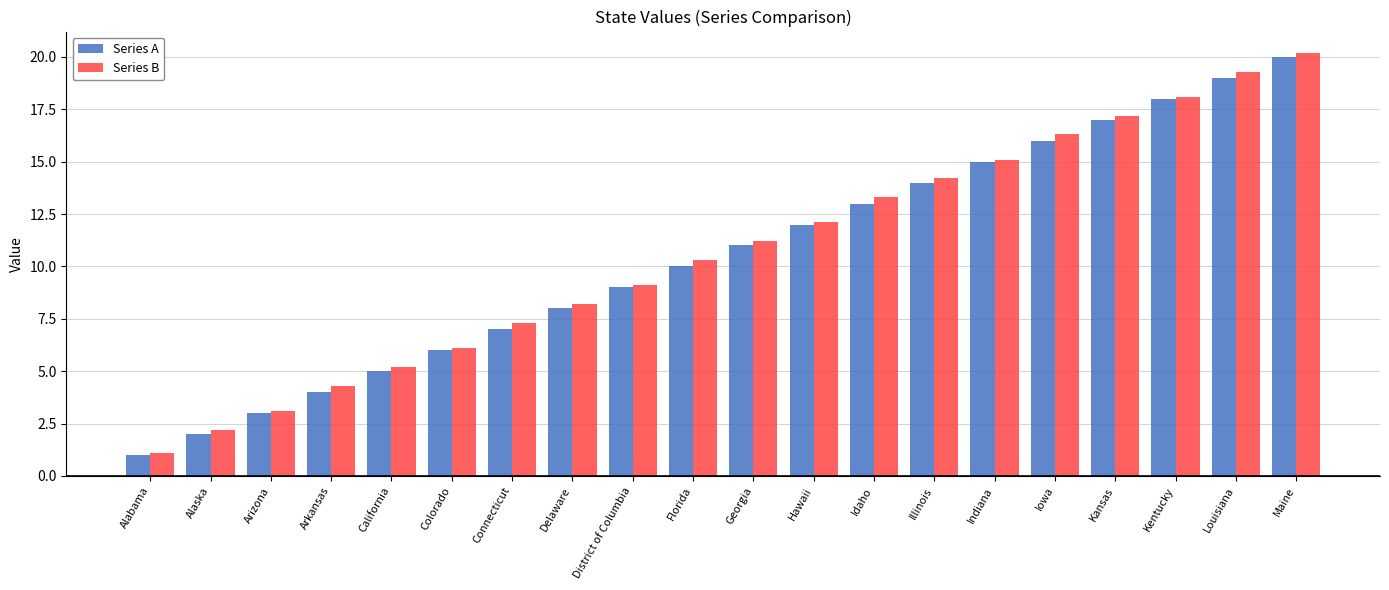

What are all the series names shown in the legend?

Series A, Series B